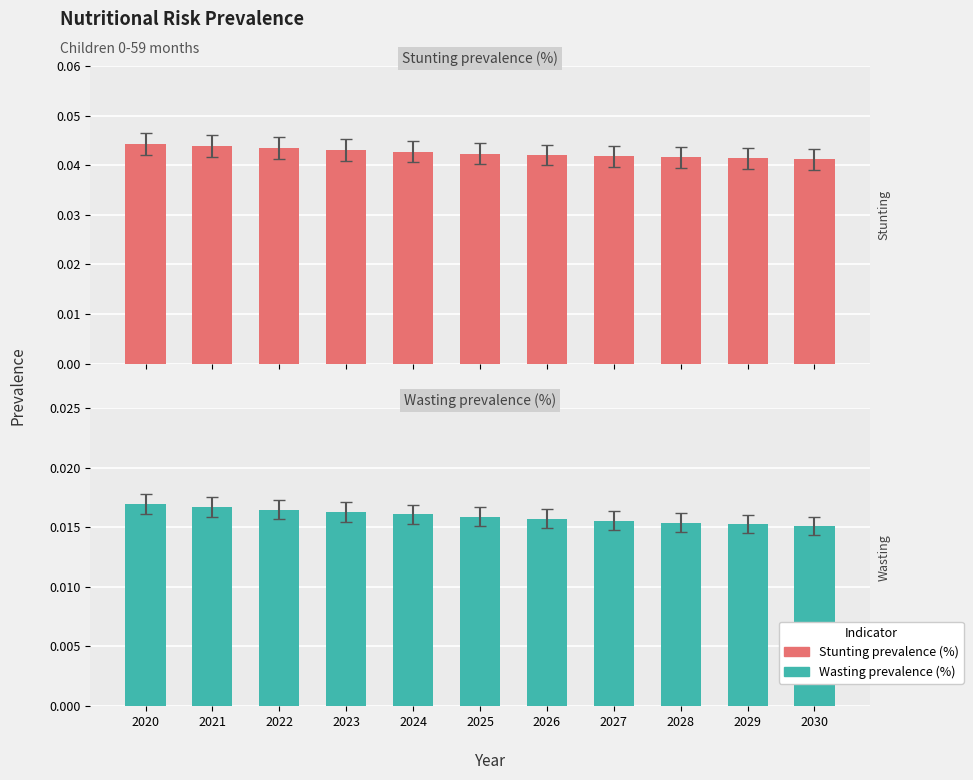

List the labels in order of Stunting prevalence (%) value, smallest first.

2030, 2029, 2028, 2027, 2026, 2025, 2024, 2023, 2022, 2021, 2020